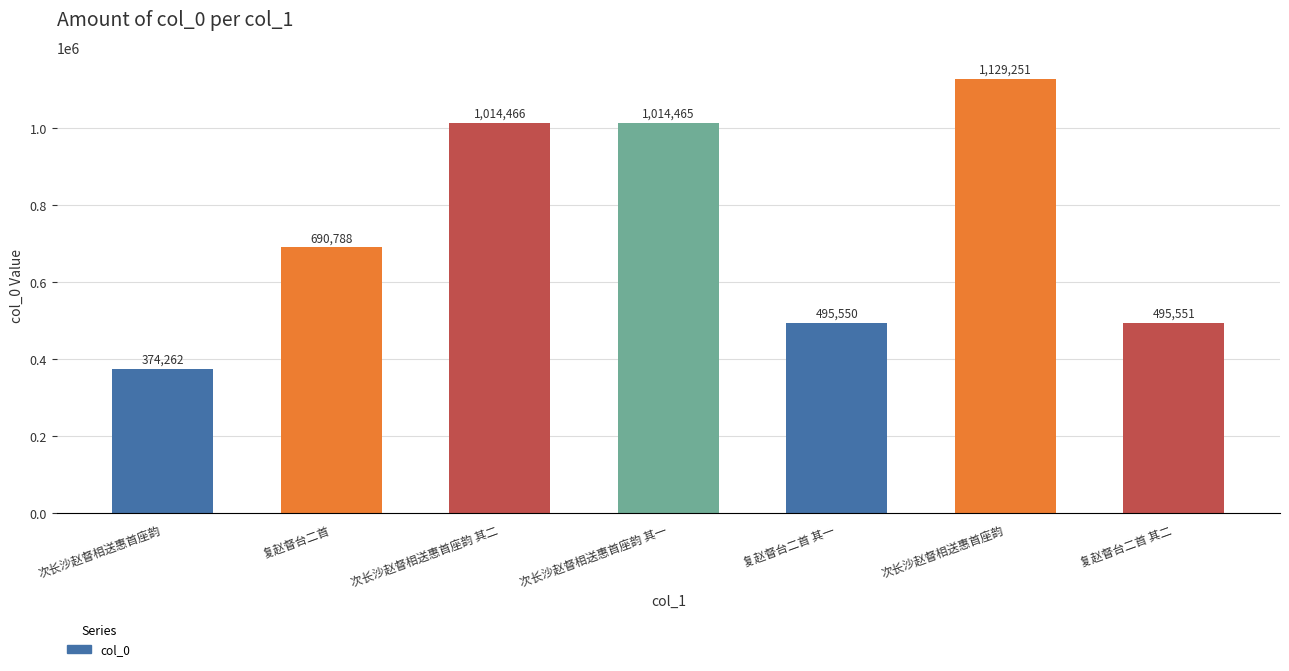

List the labels in order of value, largest first.

次长沙赵督相送惠首座韵, 次长沙赵督相送惠首座韵 其二, 次长沙赵督相送惠首座韵 其一, 复赵督台二首, 复赵督台二首 其二, 复赵督台二首 其一, 次长沙赵督相送惠首座韵